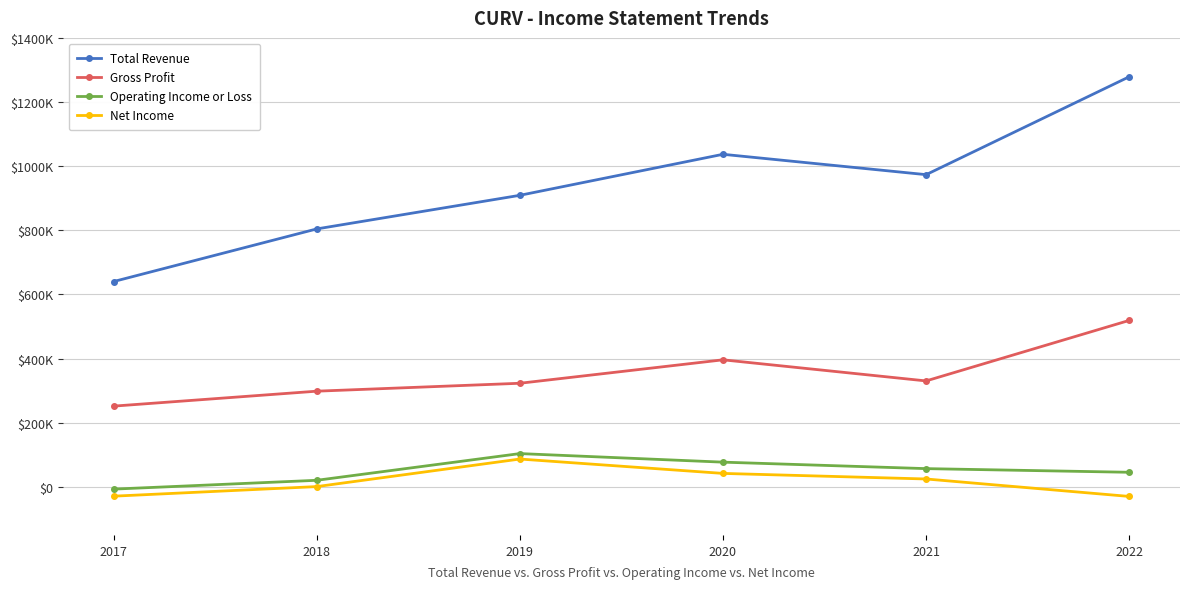

Reading left to right, transcribe all the data shown in this chart.

Total Revenue: 2017=640200	2018=804300	2019=909100	2020=1037000	2021=973500	2022=1278800
Gross Profit: 2017=251700	2018=298300	2019=323000	2020=396100	2021=330300	2022=519000
Operating Income or Loss: 2017=-7100	2018=20400	2019=103700	2020=77000	2021=56800	2022=45400
Net Income: 2017=-29100	2018=800	2019=86700	2020=41900	2021=24500	2022=-29900